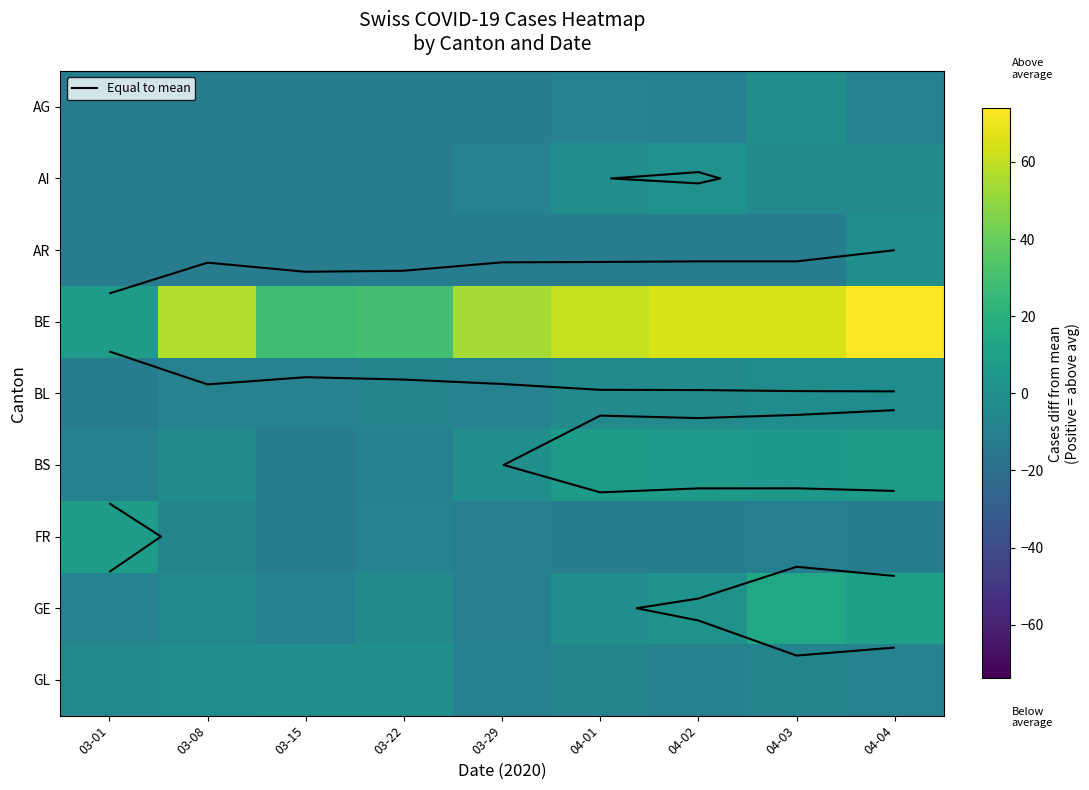

What is the difference between the maximum and minimum values in the FR series?

20.0